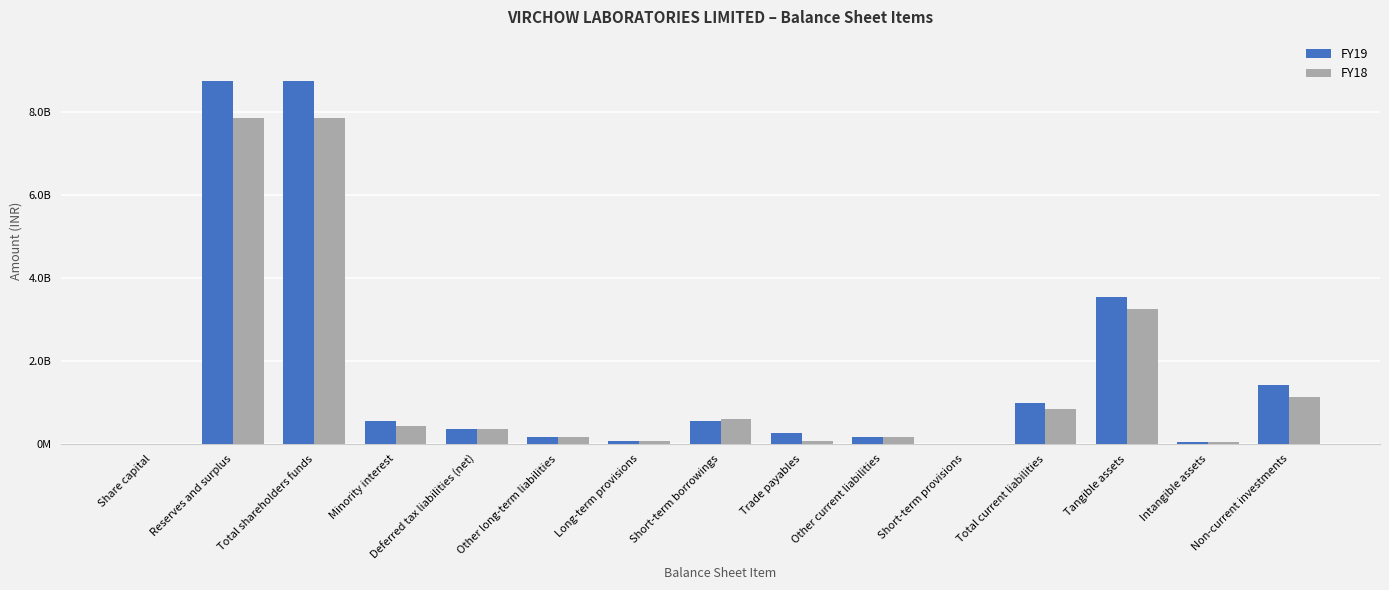

Does the chart contain stacked bars?

No